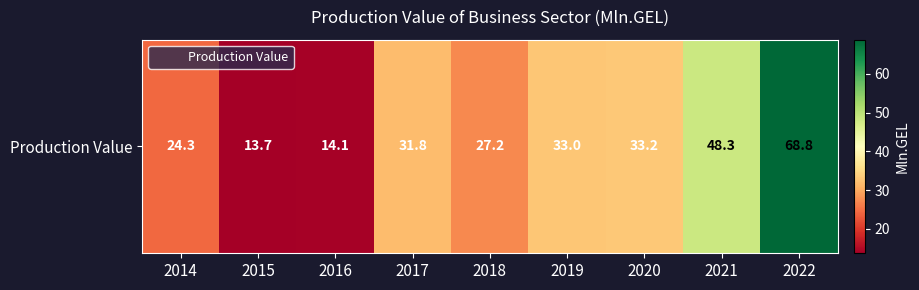

What is the difference between the values at 2015 and 2022?

55.1